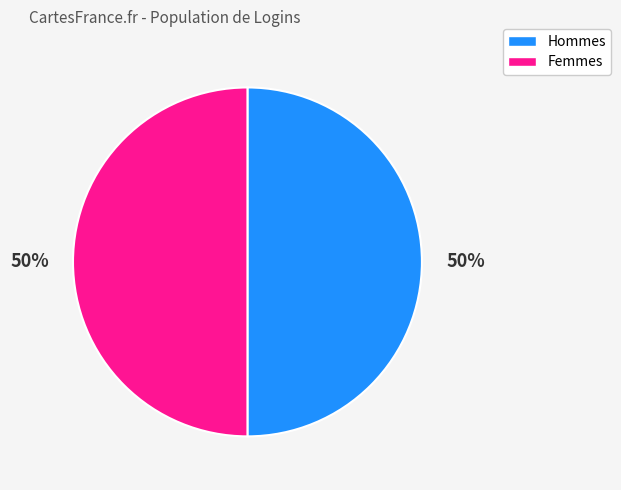

How many segments does this pie chart have?

2